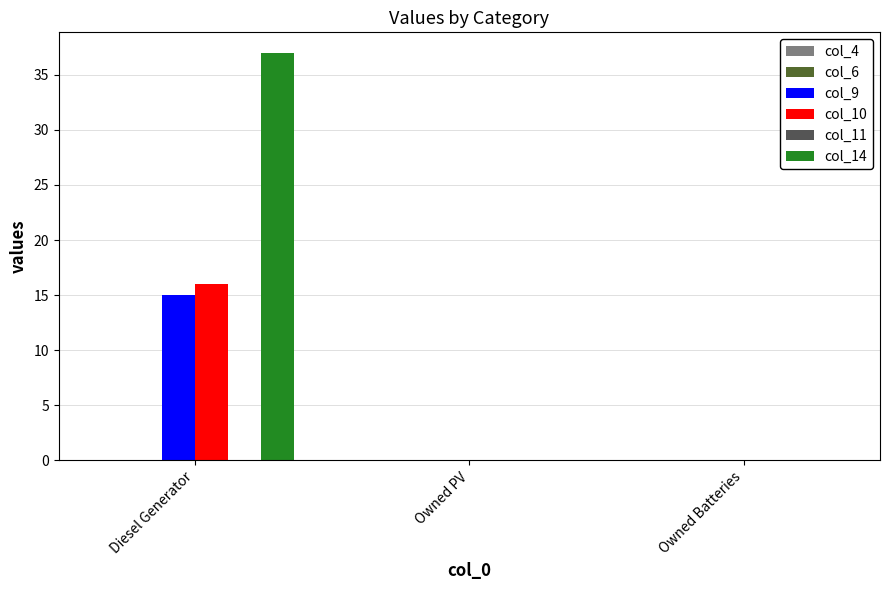

Reading left to right, list all the values displayed in this chart.

col_9: Diesel Generator=15	Owned PV=0	Owned Batteries=0
col_10: Diesel Generator=16	Owned PV=0	Owned Batteries=0
col_14: Diesel Generator=37	Owned PV=0	Owned Batteries=0